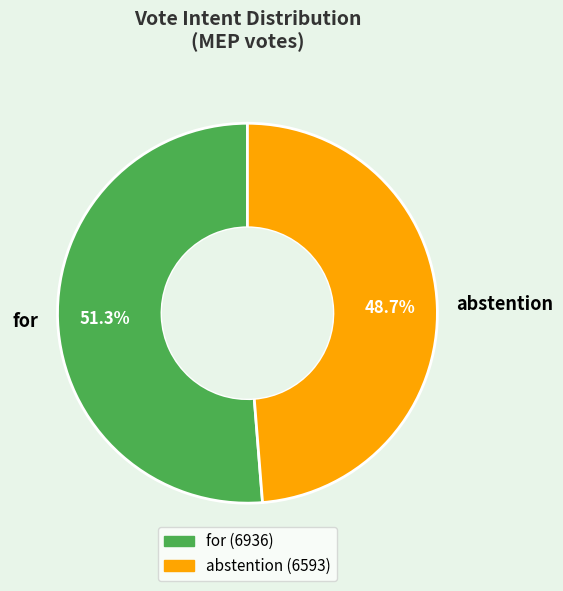

Which slice is the largest?

for